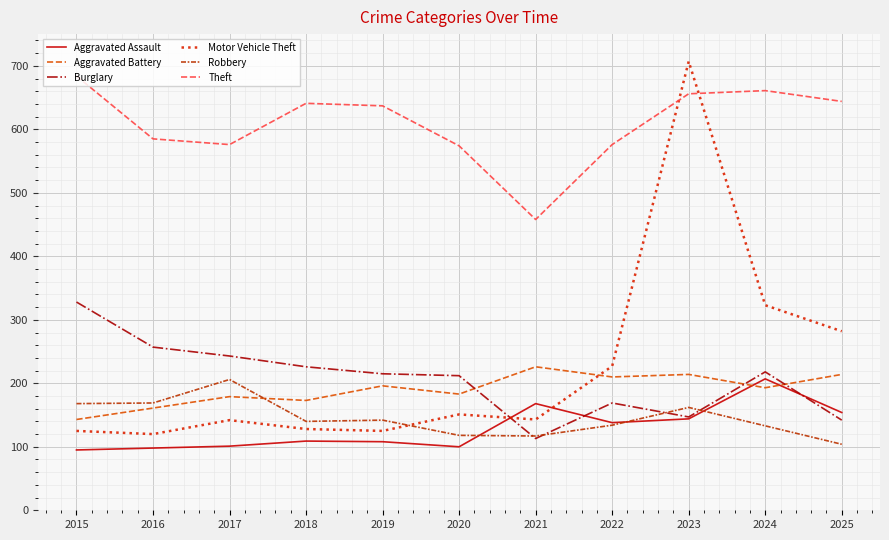

Which series ends up on top after the final intersection of Motor Vehicle Theft and Theft?

Theft